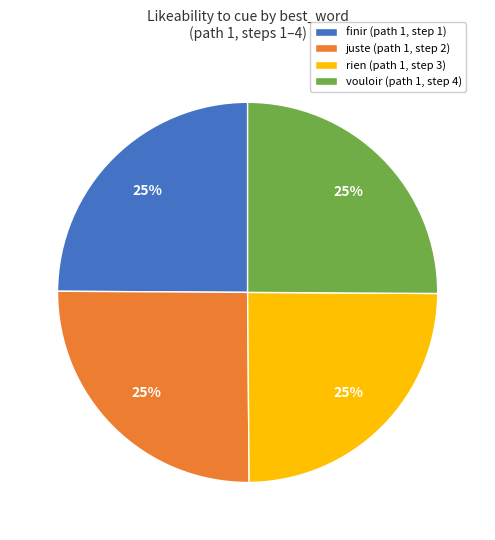

Is it true that rien (path 1, step 3) is 25% of the pie?

True